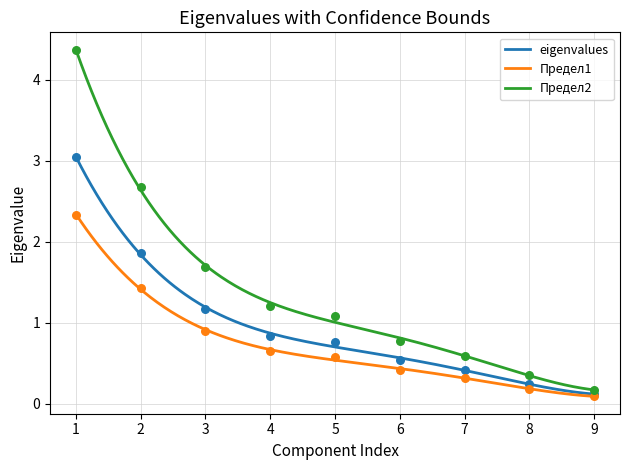

Which series reaches the minimum Y coordinate?

Предел1